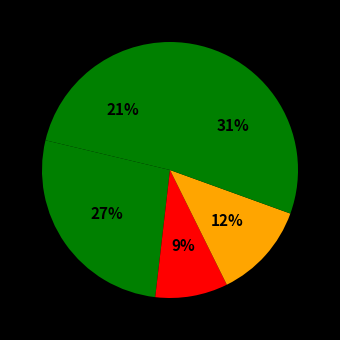

How many segments does this pie chart have?

5